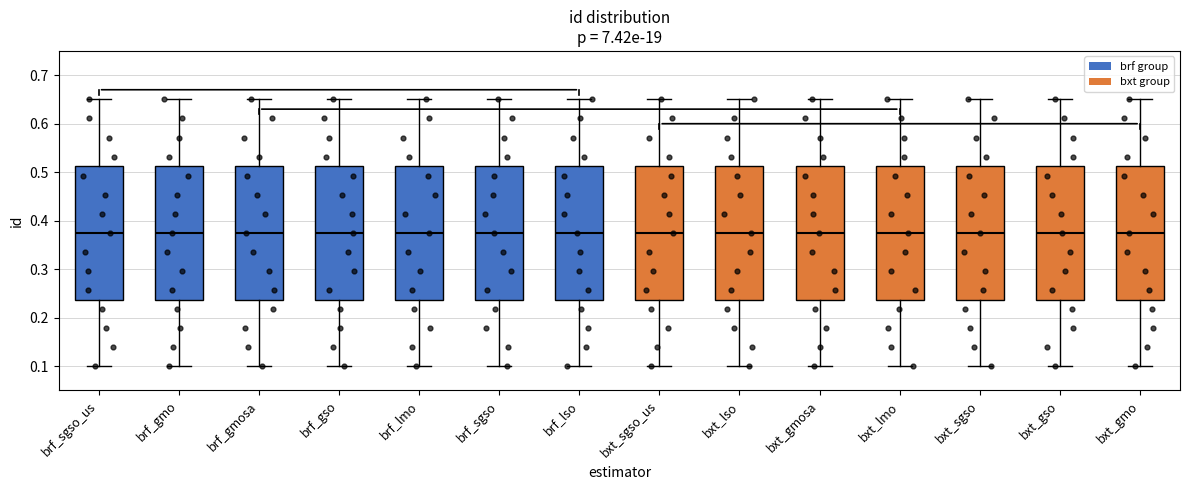

Reading left to right, read every box against the y-axis: the position of its median line, the range the box covers, and the ends of its whiskers. The values are not printed on the chart, so give them approximately, as read against the axis.

brf_sgso_us: median 0.38, box 0.24 to 0.51, whiskers 0.10 to 0.65
brf_gmo: median 0.38, box 0.24 to 0.51, whiskers 0.10 to 0.65
brf_gmosa: median 0.38, box 0.24 to 0.51, whiskers 0.10 to 0.65
brf_gso: median 0.38, box 0.24 to 0.51, whiskers 0.10 to 0.65
brf_lmo: median 0.38, box 0.24 to 0.51, whiskers 0.10 to 0.65
brf_sgso: median 0.38, box 0.24 to 0.51, whiskers 0.10 to 0.65
brf_lso: median 0.38, box 0.24 to 0.51, whiskers 0.10 to 0.65
bxt_sgso_us: median 0.38, box 0.24 to 0.51, whiskers 0.10 to 0.65
bxt_lso: median 0.38, box 0.24 to 0.51, whiskers 0.10 to 0.65
bxt_gmosa: median 0.38, box 0.24 to 0.51, whiskers 0.10 to 0.65
bxt_lmo: median 0.38, box 0.24 to 0.51, whiskers 0.10 to 0.65
bxt_sgso: median 0.38, box 0.24 to 0.51, whiskers 0.10 to 0.65
bxt_gso: median 0.38, box 0.24 to 0.51, whiskers 0.10 to 0.65
bxt_gmo: median 0.38, box 0.24 to 0.51, whiskers 0.10 to 0.65